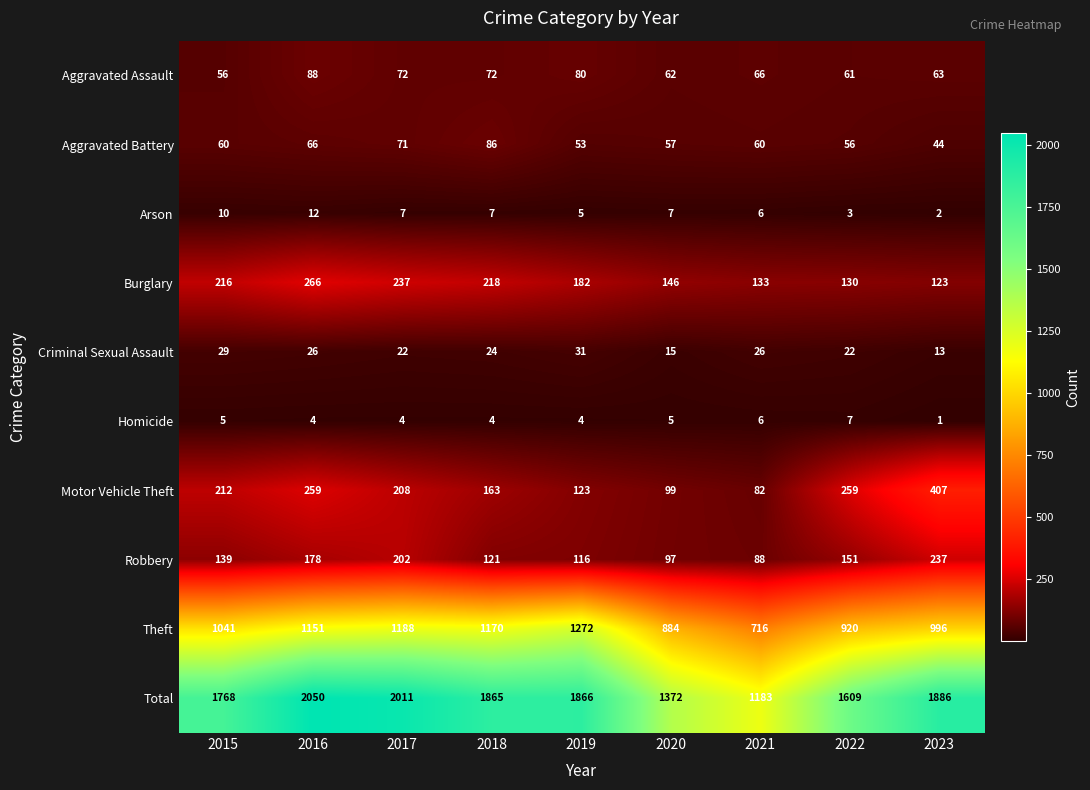

What is the difference between the Robbery values at 2022 and 2015?

12